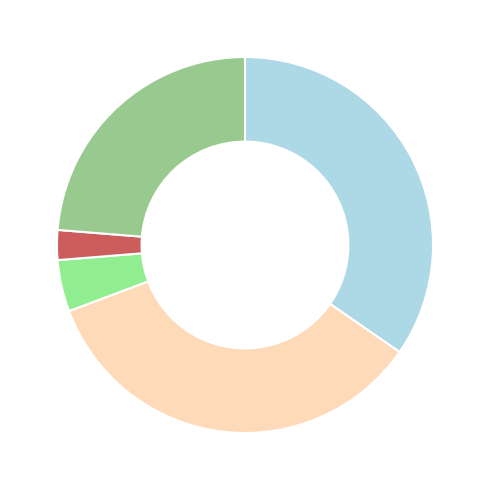

Count the number of slices in the pie.

5